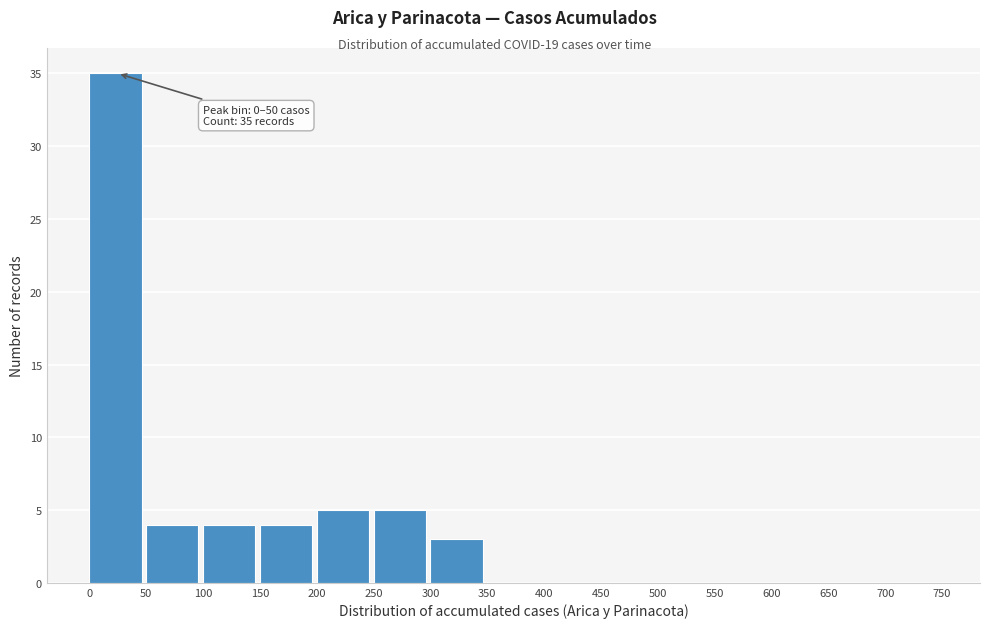

Which range on the x-axis has the tallest bar?

0 to 50